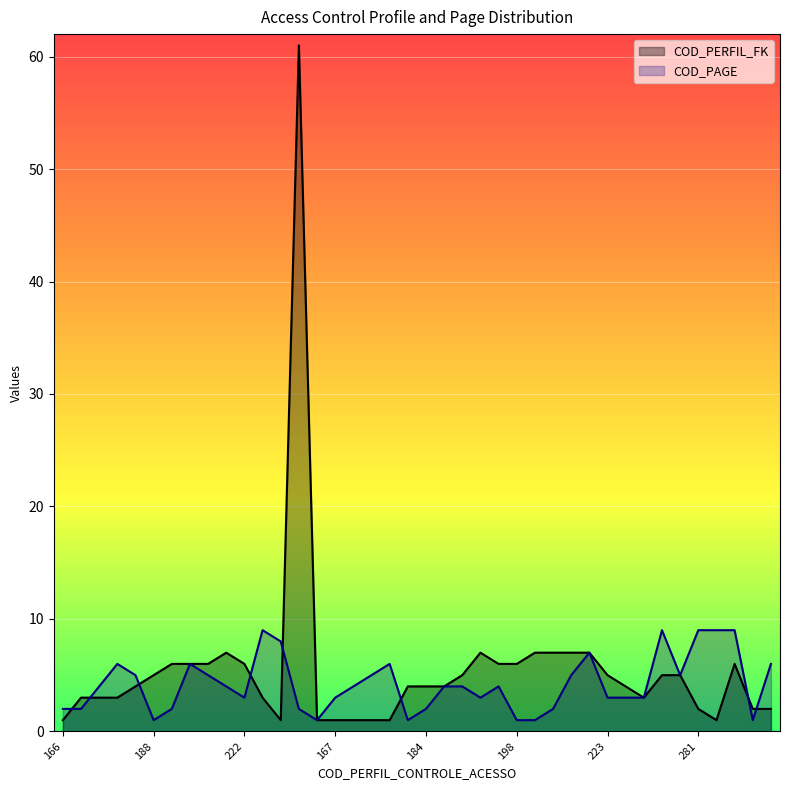

What is the difference between the COD_PERFIL_FK values at 322 and 225?

58